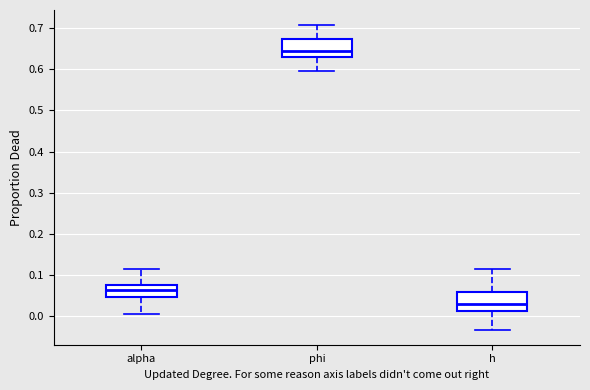

Reading left to right, read every box against the y-axis: the position of its median line, the range the box covers, and the ends of its whiskers. The values are not printed on the chart, so give them approximately, as read against the axis.

alpha: median 0.06, box 0.05 to 0.08, whiskers 0.01 to 0.12
phi: median 0.65, box 0.63 to 0.67, whiskers 0.60 to 0.71
h: median 0.03, box 0.01 to 0.06, whiskers -0.03 to 0.11